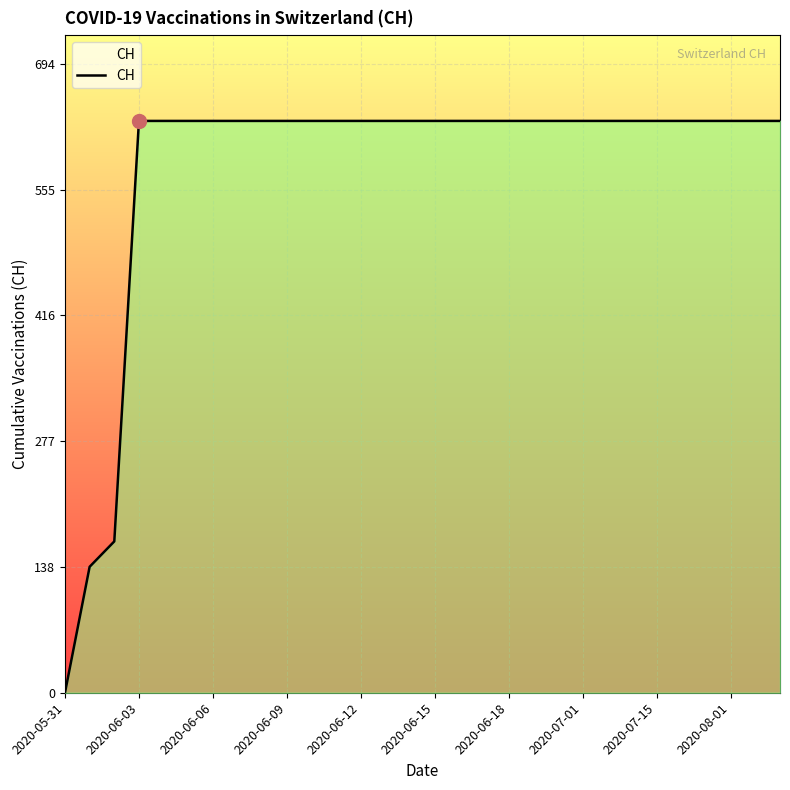

What is the maximum value shown in the chart?

631